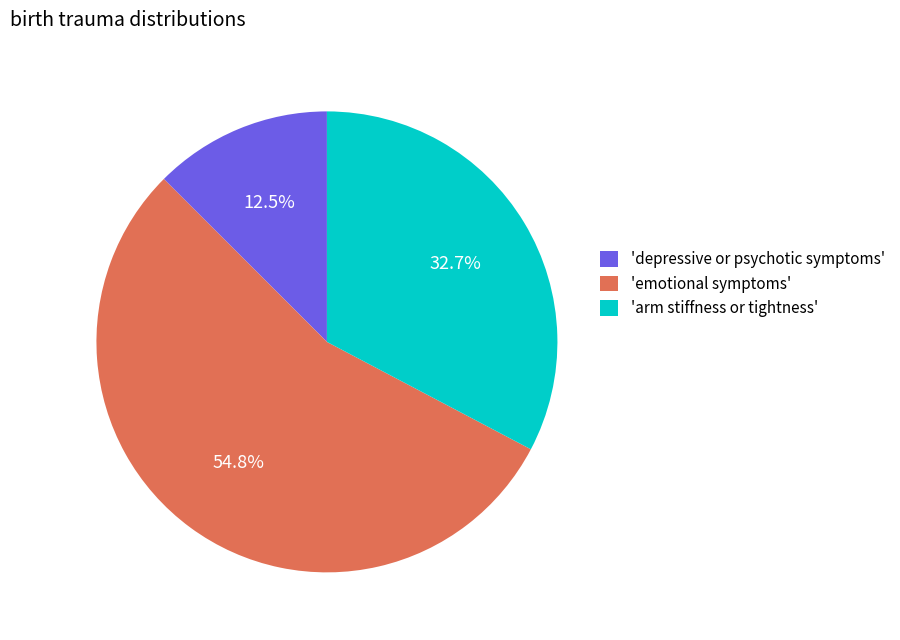

Rank the categories by value from lowest to highest.

'depressive or psychotic symptoms', 'arm stiffness or tightness', 'emotional symptoms'